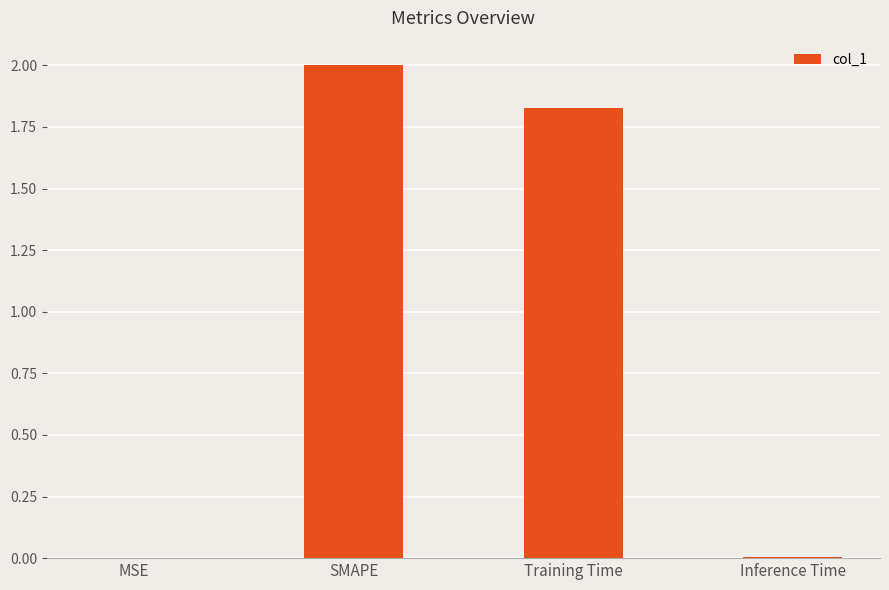

Between MSE and SMAPE, which is larger?

SMAPE